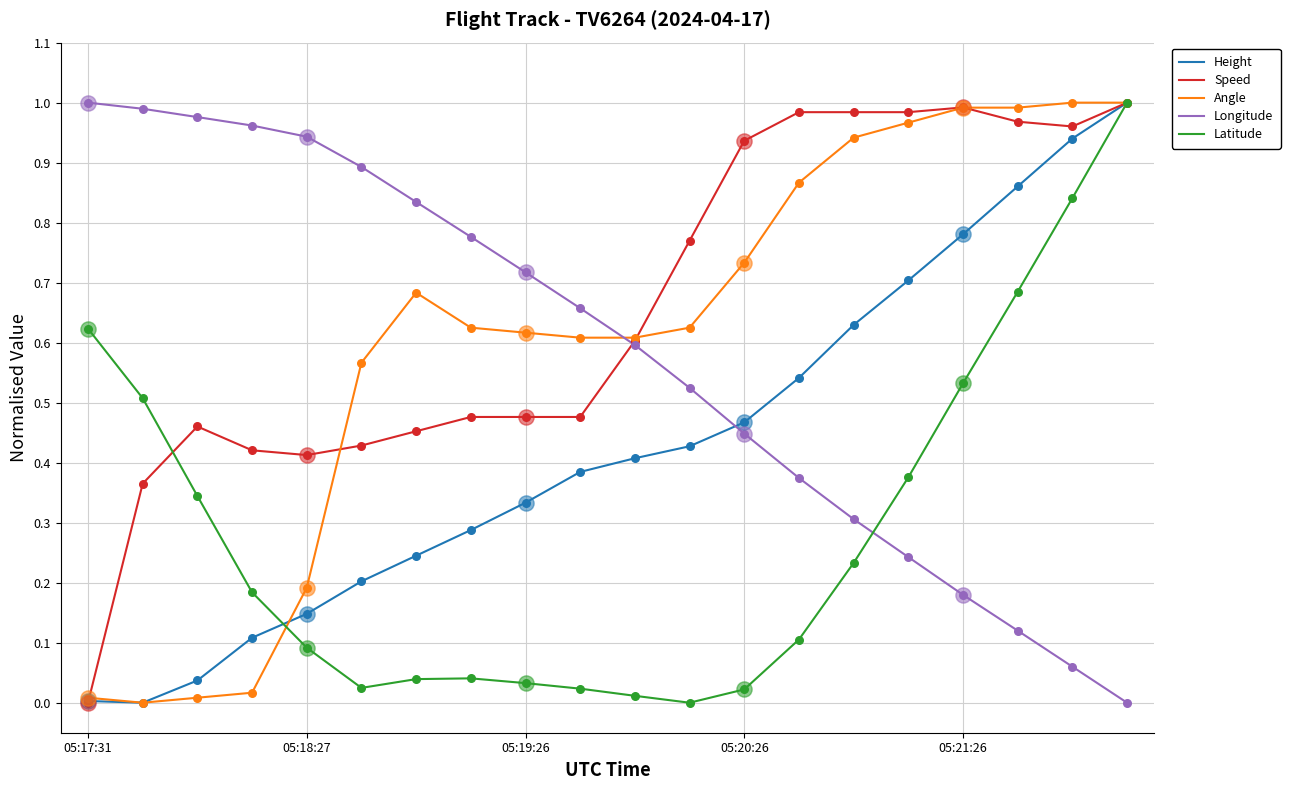

Which series has the largest total across all categories?

Speed